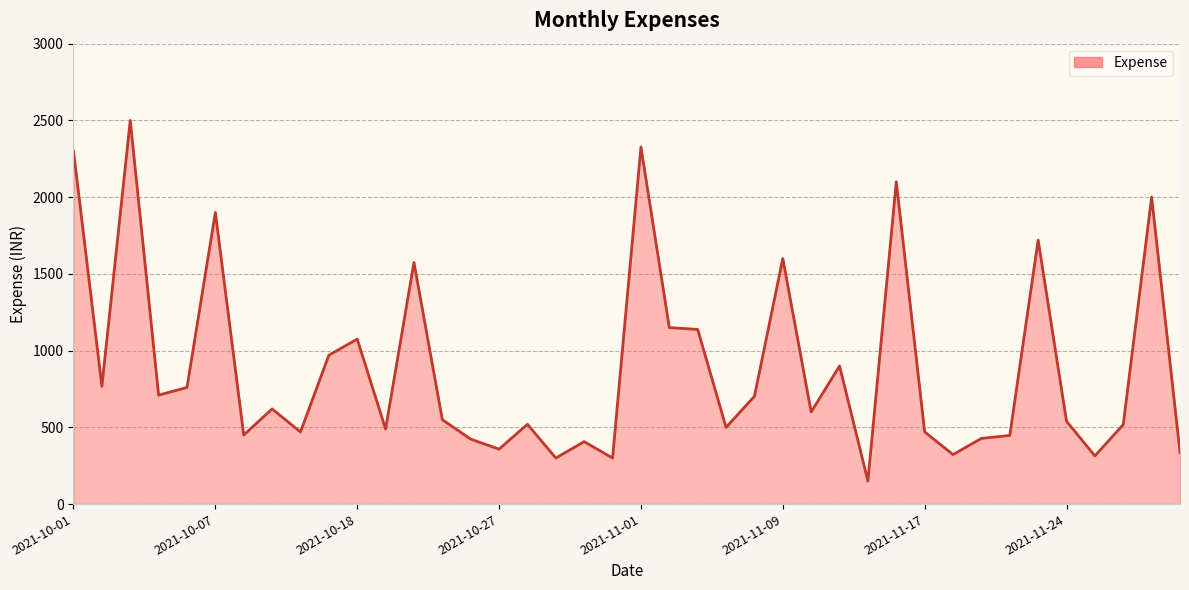

What is the minimum value shown in the chart?

150.0